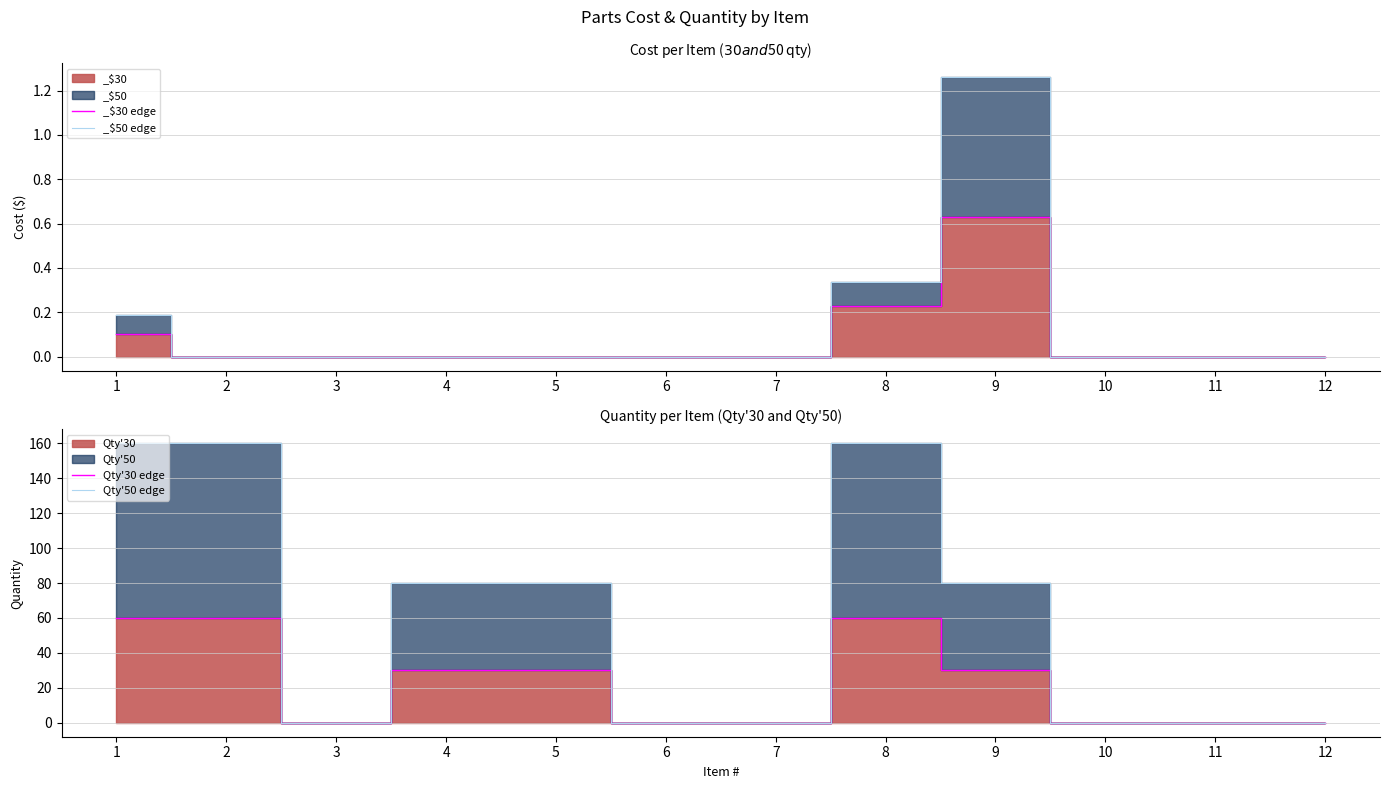

Is it true that Qty'50 edge equals -106 at 7?

False